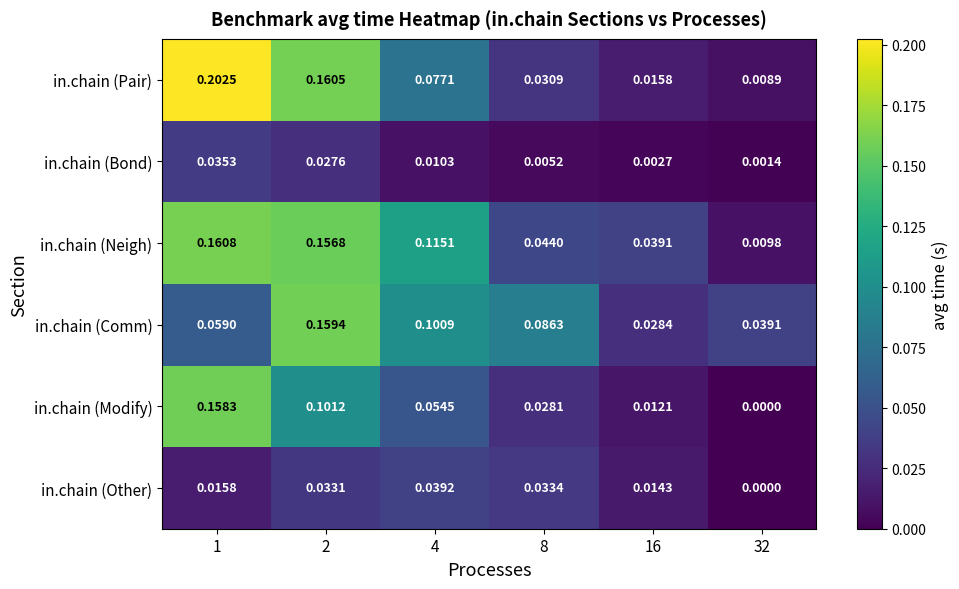

Which series has the largest total across all categories?

in.chain (Neigh)